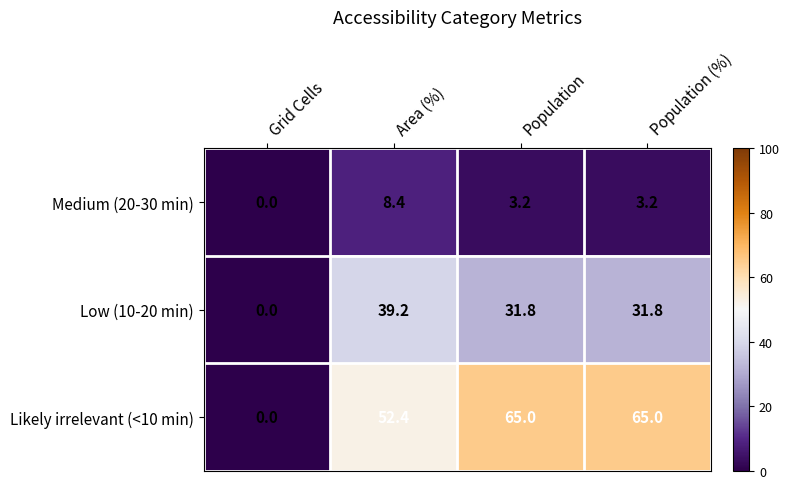

The Low (10-20 min) series shows 15.8 at Grid Cells. True or false?

False